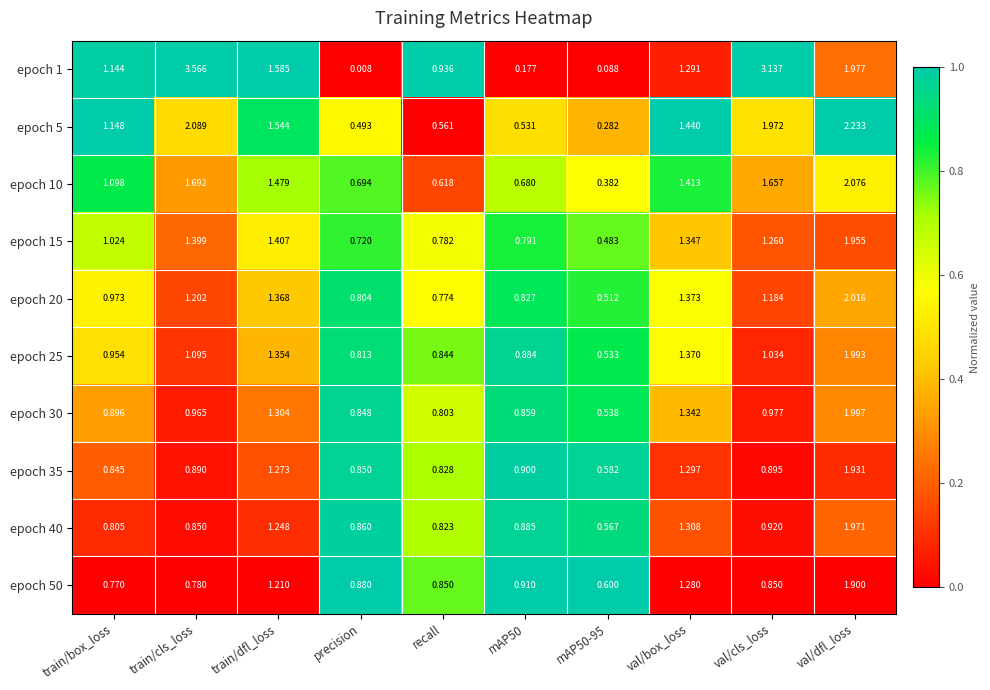

At which label is epoch 30 closest to 1?

val/cls_loss